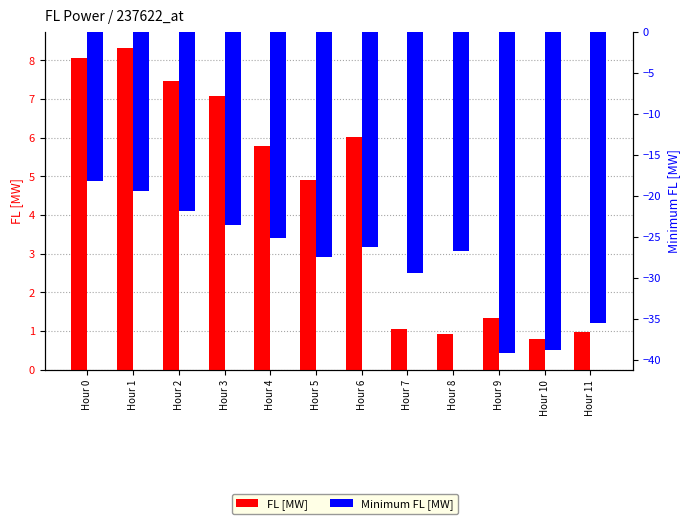

What is the sum of all Minimum FL [MW] values?

-331.9